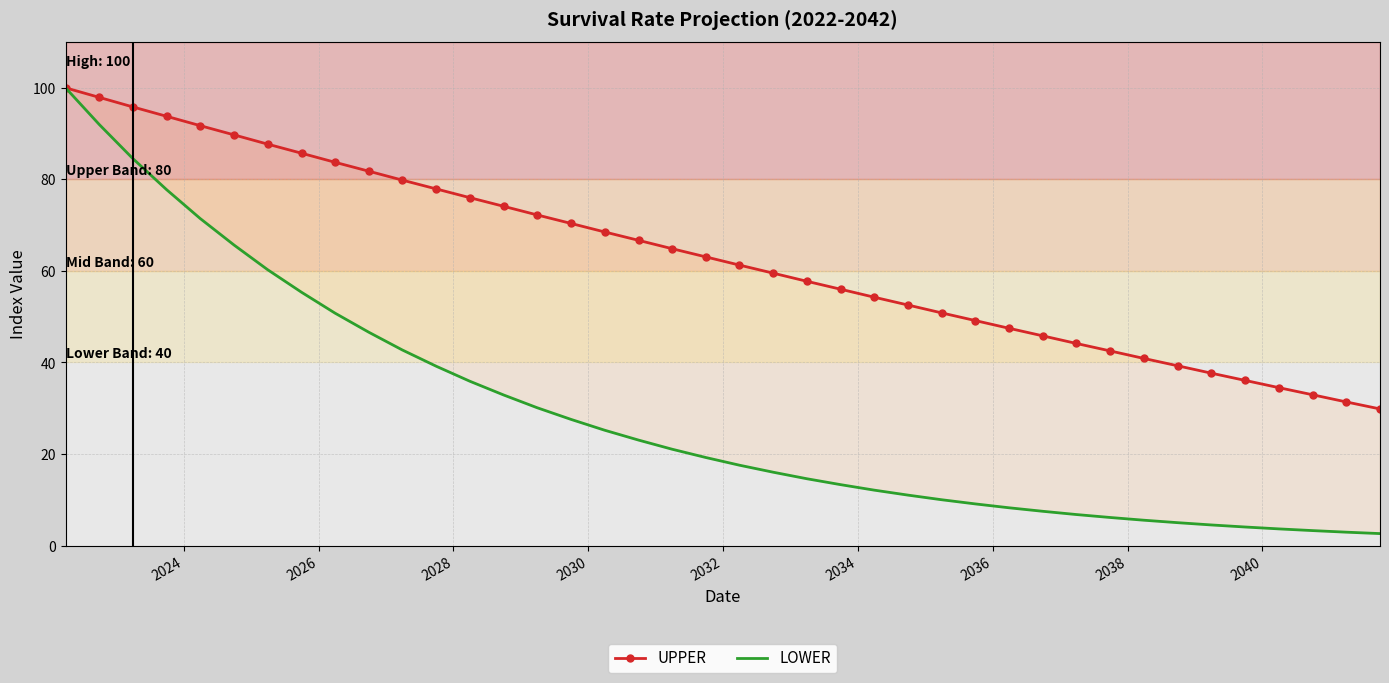

What are all the series names shown in the legend?

UPPER, LOWER